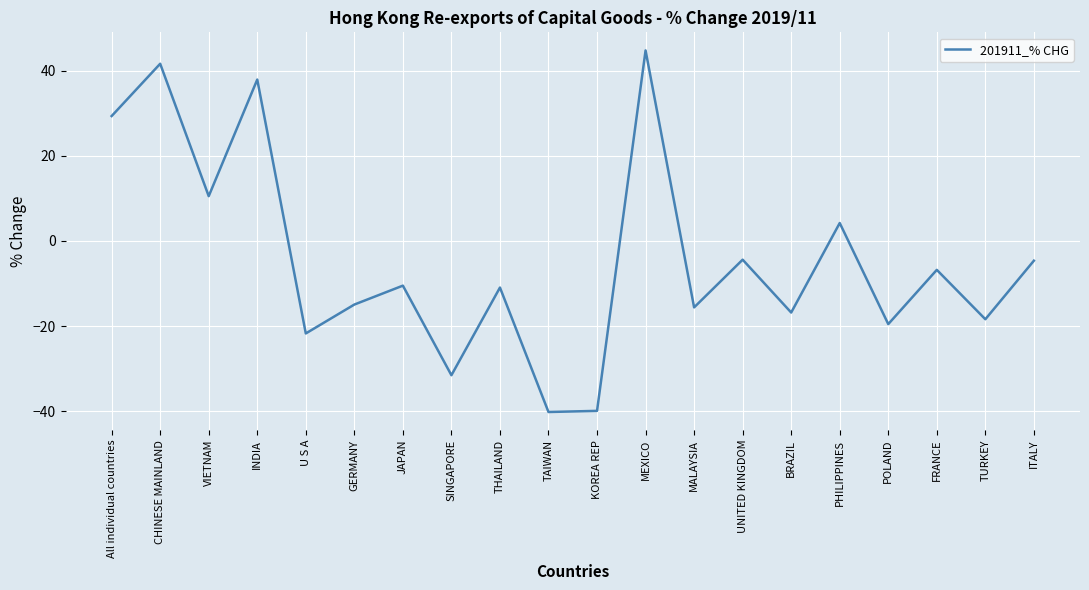

Does the chart have visible grid lines?

Yes